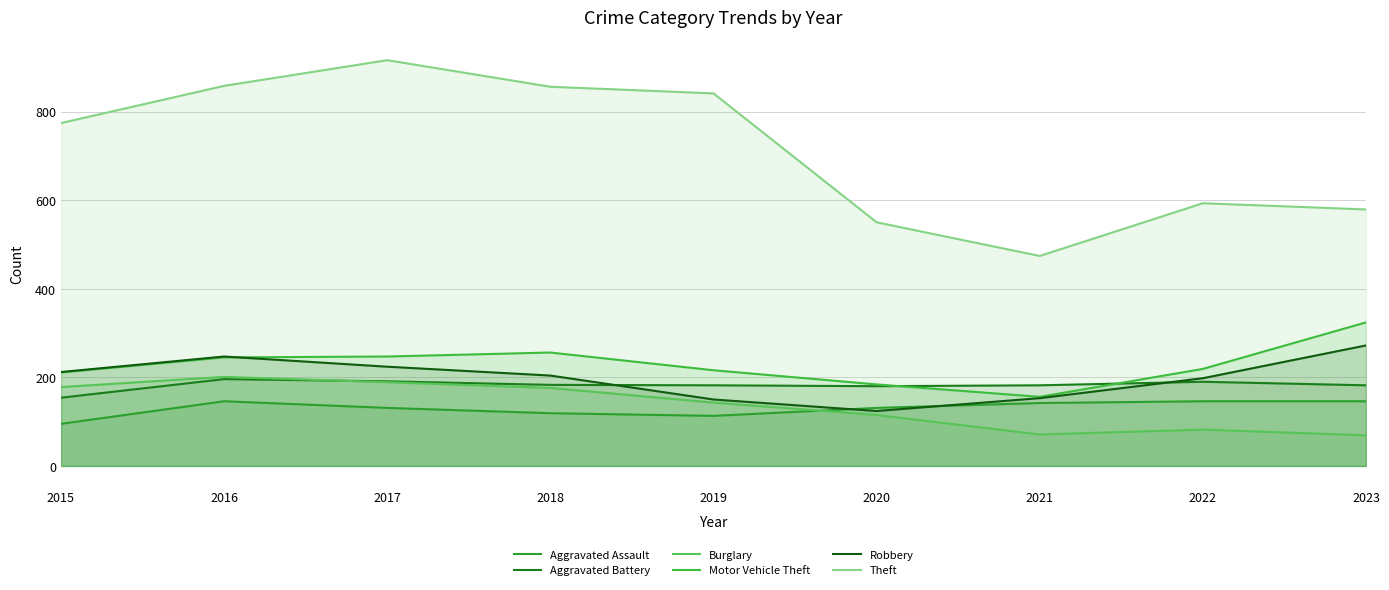

What is the difference between the Aggravated Assault values at 2016 and 2015?

51